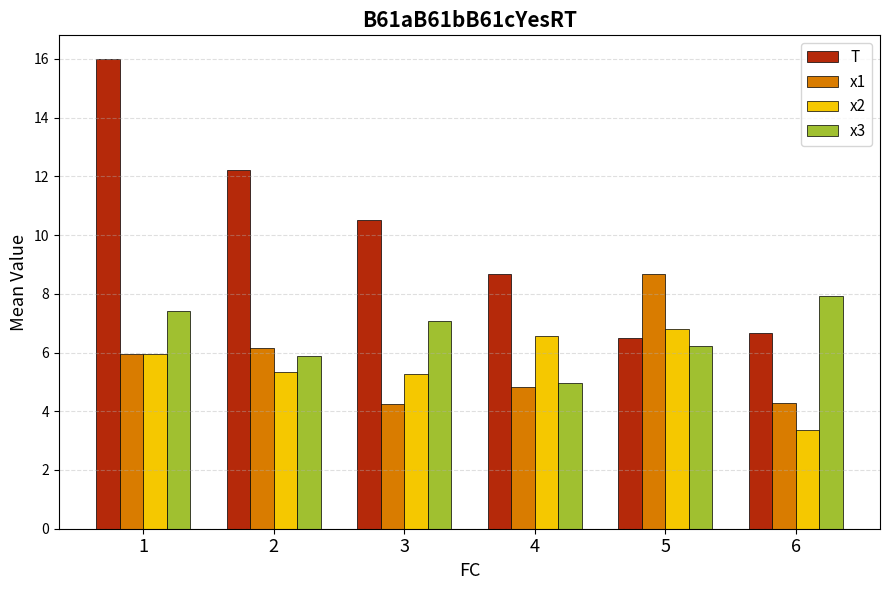

Is it true that x2 equals 1.3 at 6?

False